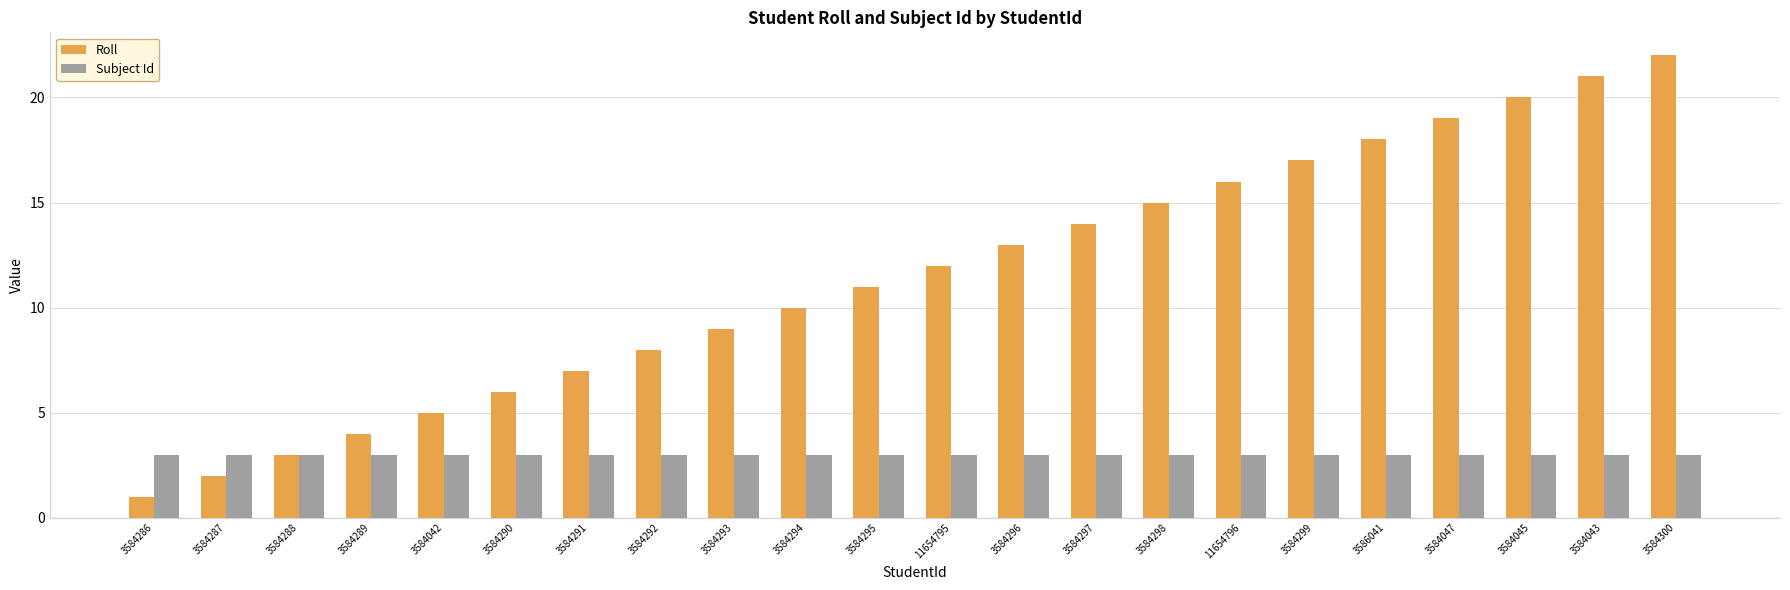

Which series has the widest spread of values?

Roll